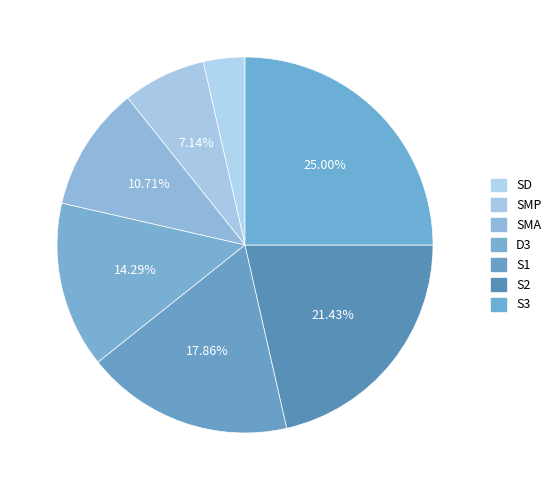

Which slice is the smallest?

SD